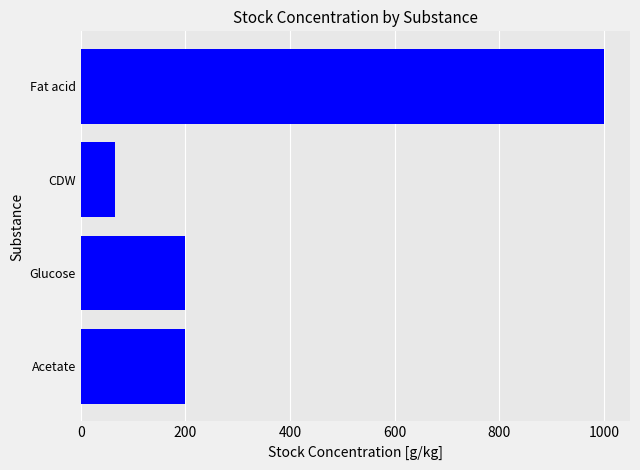

Which label corresponds to the smallest value in the chart?

CDW